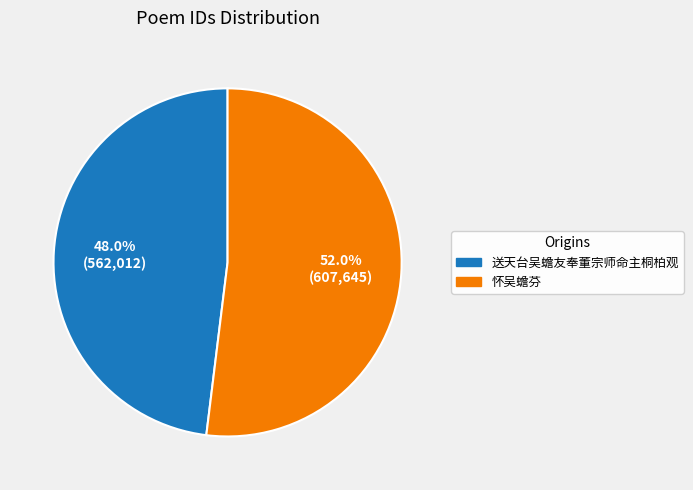

How many slices are in this pie chart?

2